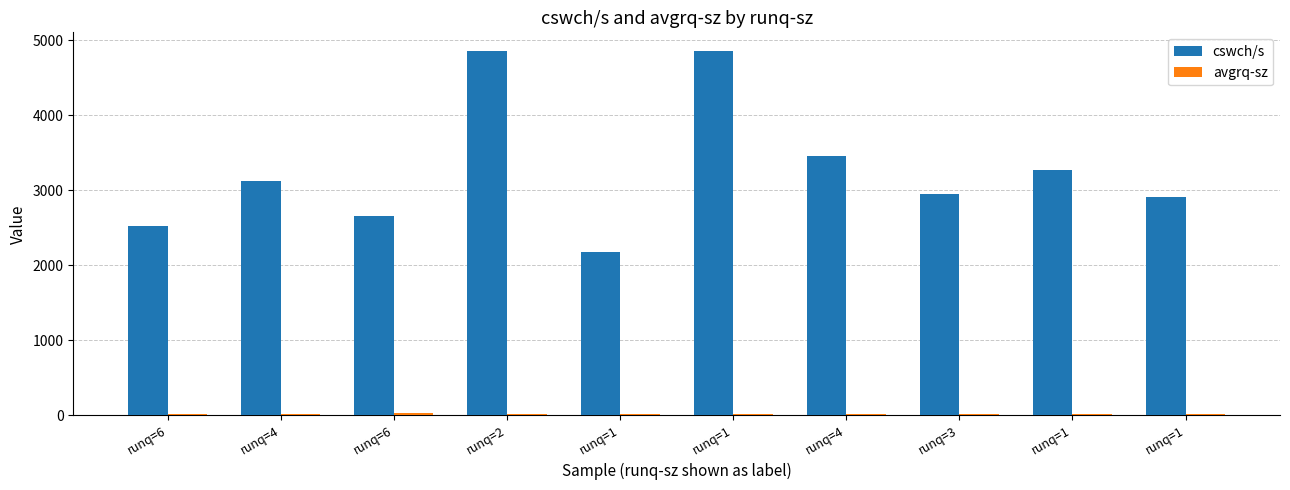

What value does the avgrq-sz series have at runq=6?

15.3